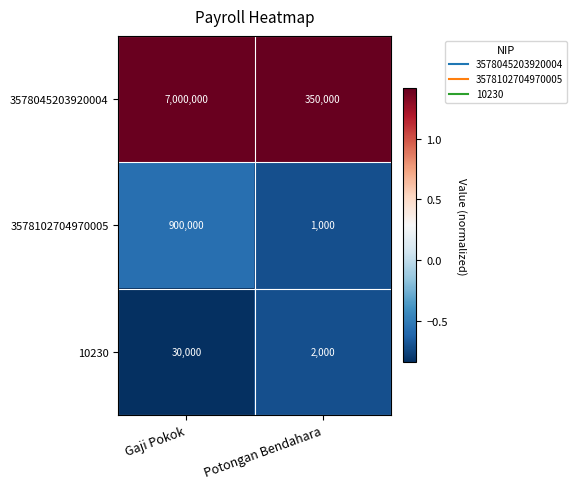

What is the total value across all series at Gaji Pokok?

7930000